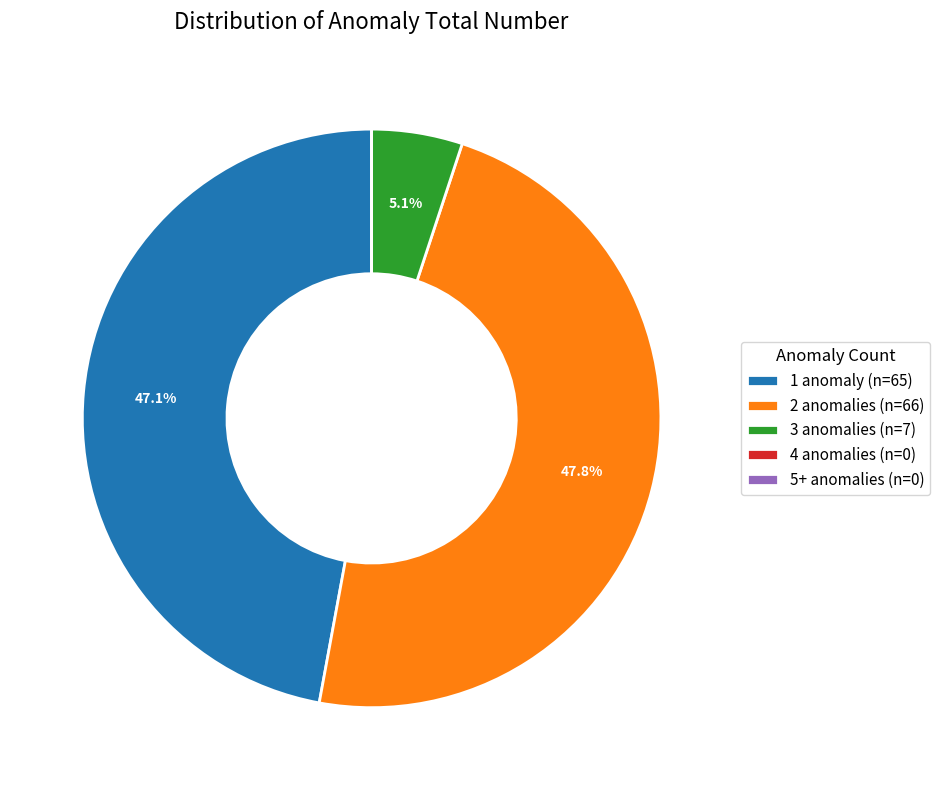

Which has a higher value, 3 anomalies (n=7) or 1 anomaly (n=65)?

1 anomaly (n=65)